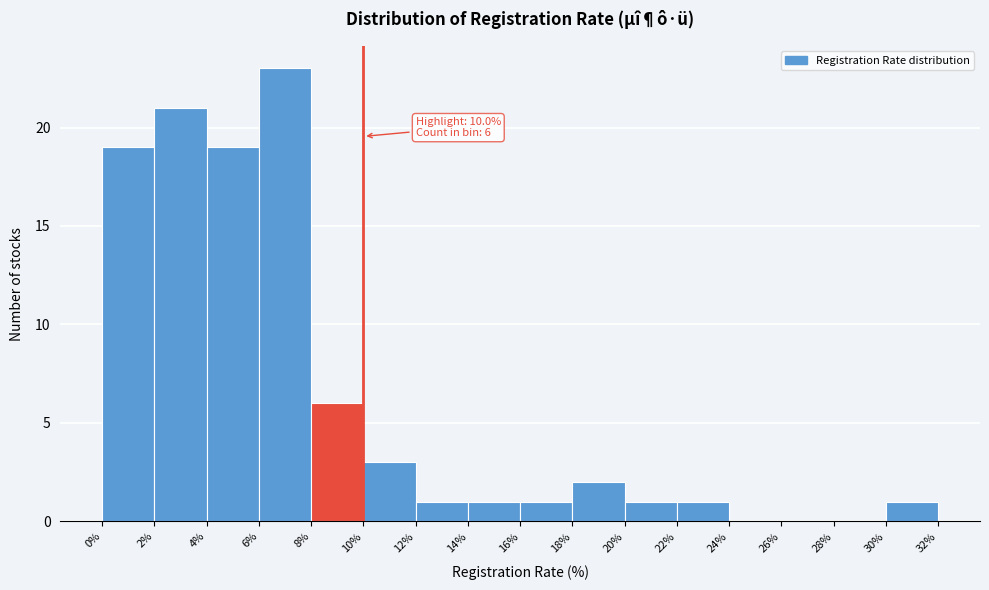

Which range on the x-axis has the tallest bar?

6% to 8%